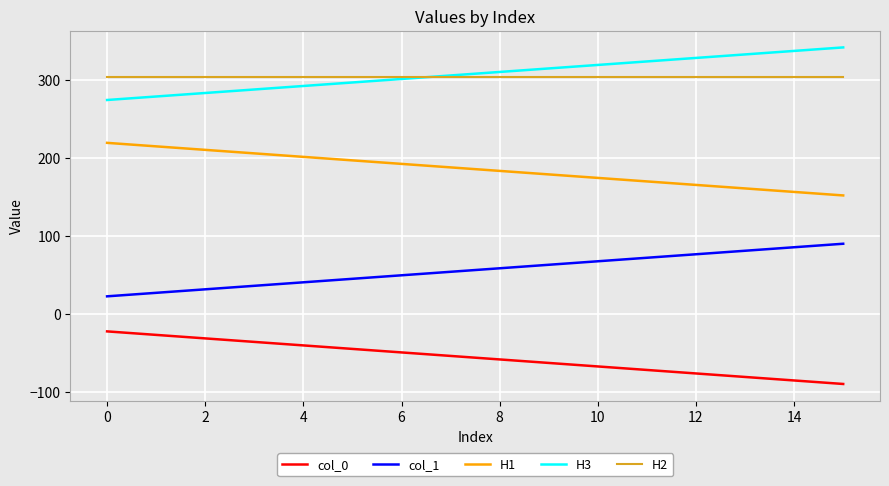

What is the greatest value displayed?

342.0